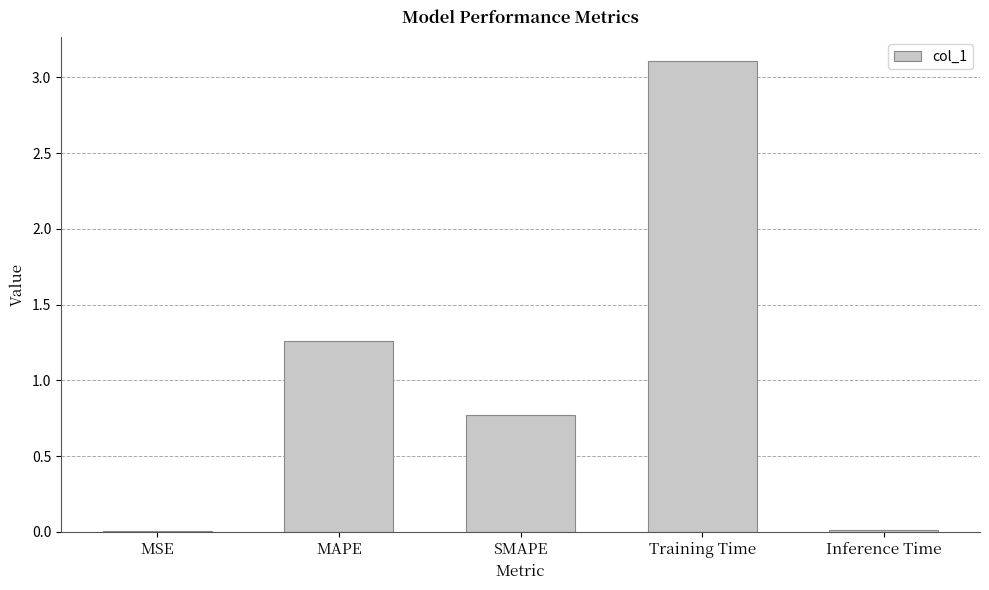

What is the sum of the values at Training Time and MAPE?

4.4